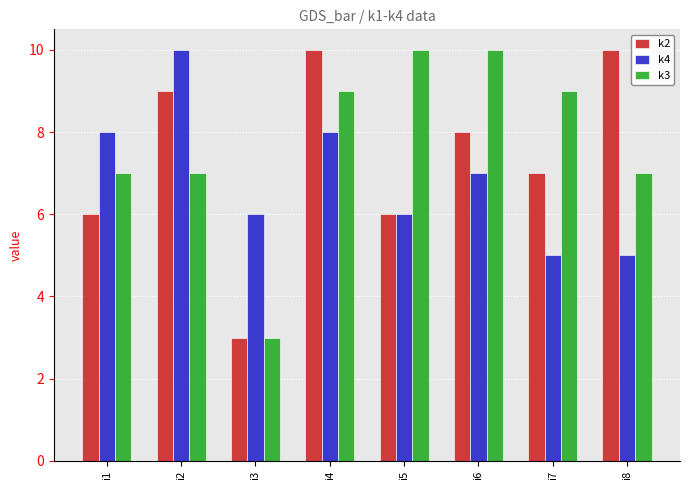

The value of k4 at i1 is 12. True or false?

False